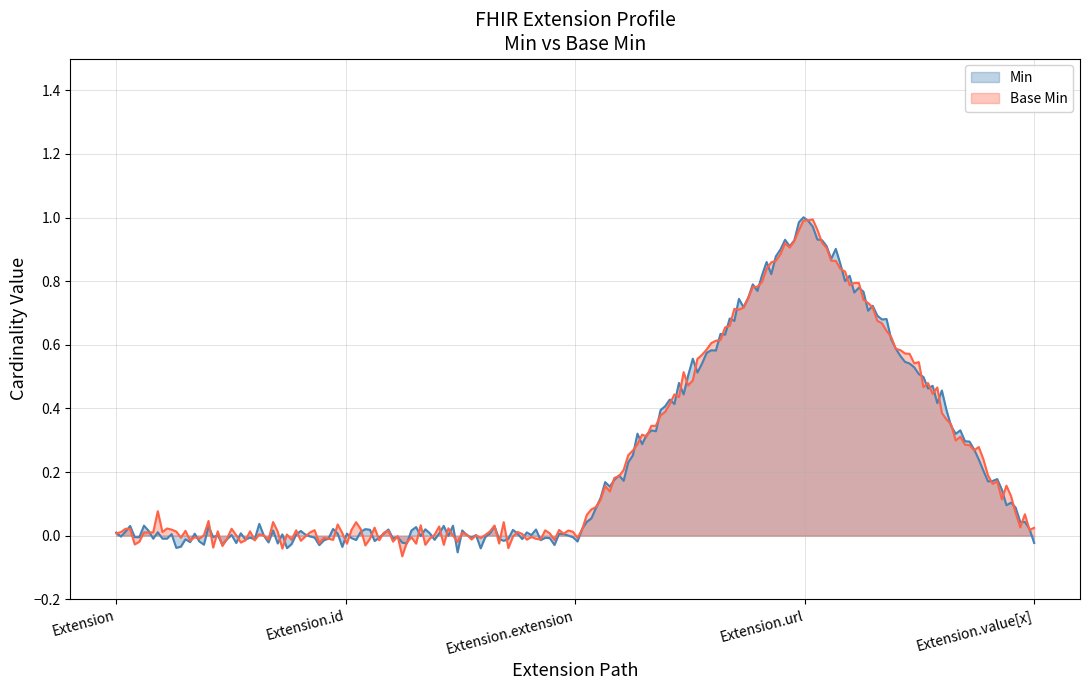

What are all the series names shown in the legend?

Min, Base Min